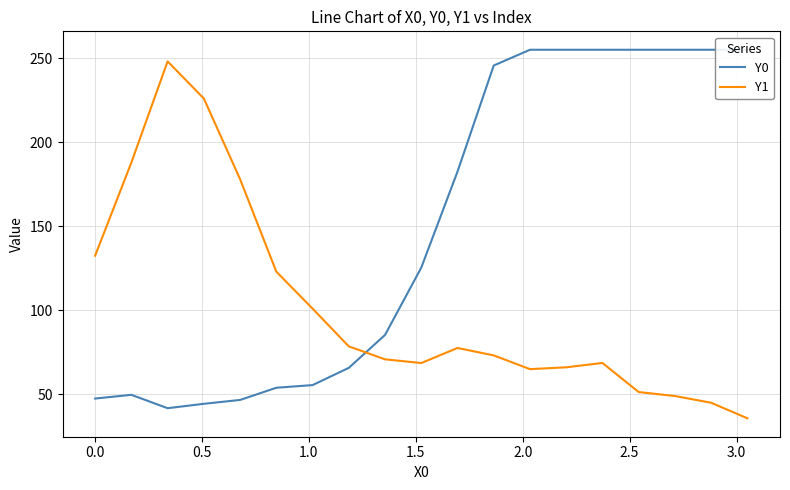

What is the minimum value for Y1?

35.8